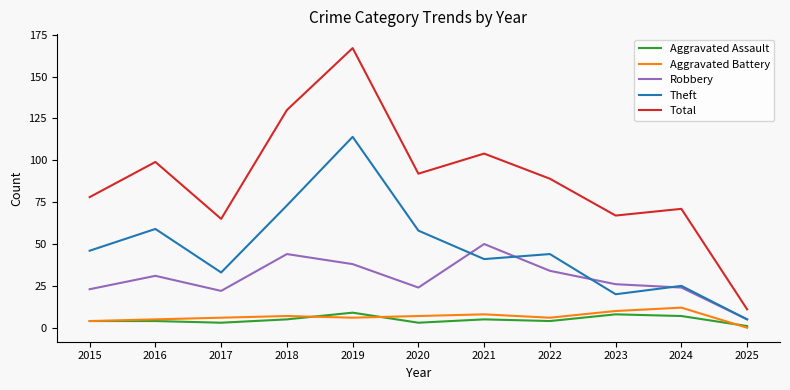

At which category is the sum across all series the highest?

2019